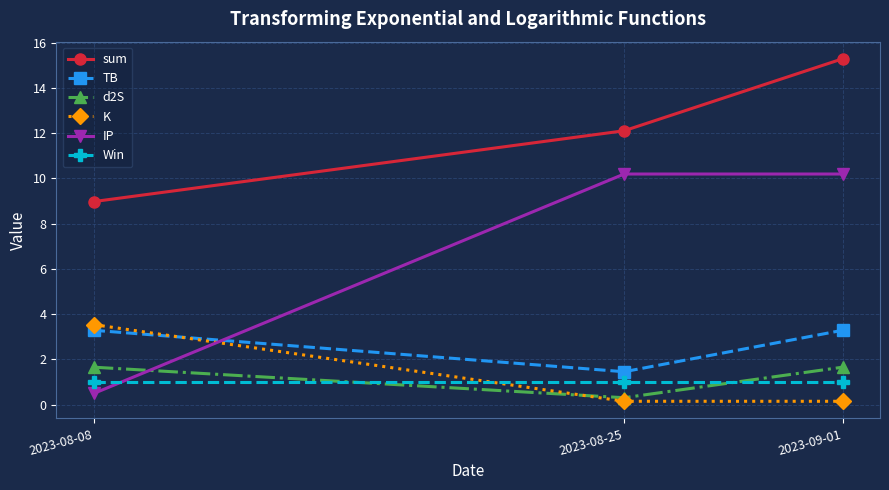

Rank the series by their maximum value, from highest to lowest.

sum, IP, K, TB, d2S, Win